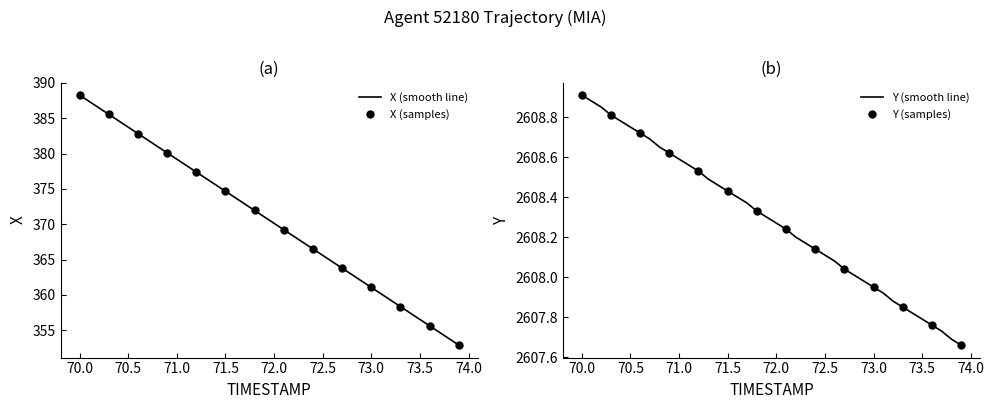

List the series in order of their overall mean, lowest first.

X, Y